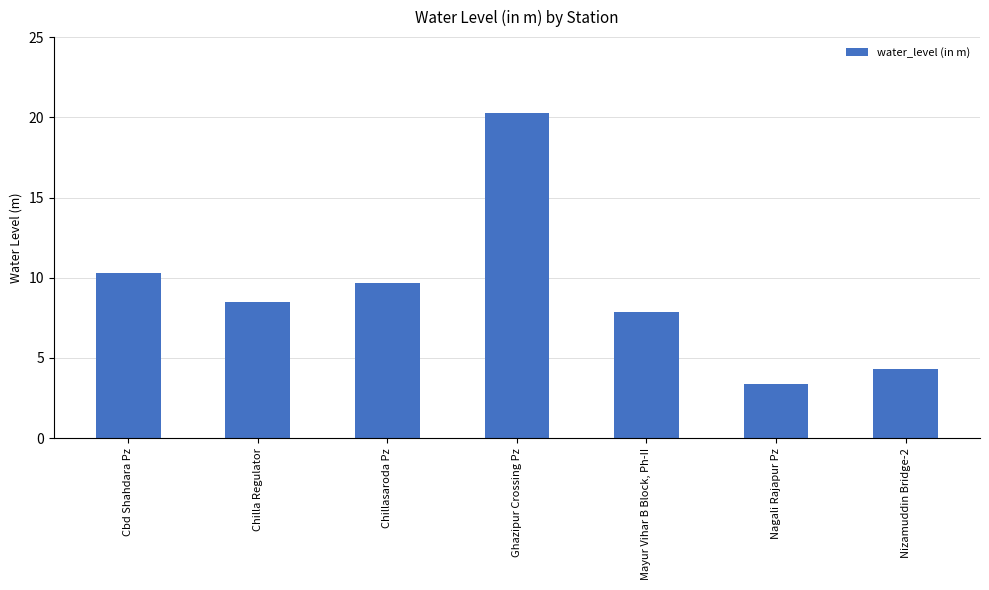

What is the sum of all values?

64.3